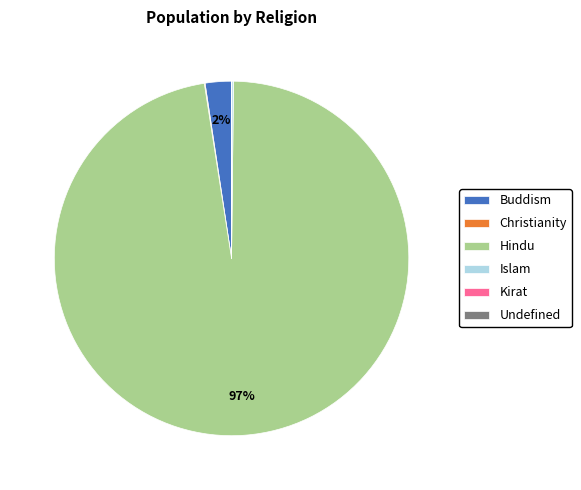

To the nearest percent, what is the average slice percentage?

17%